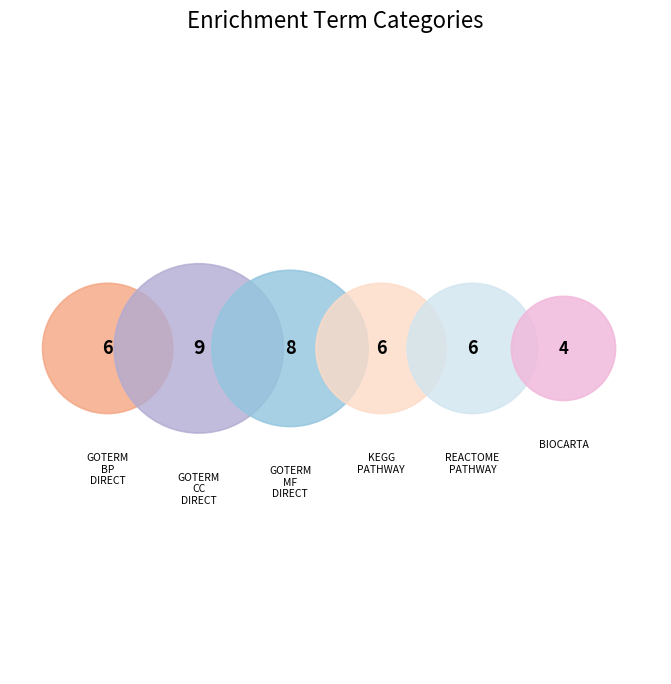

Between BIOCARTA and GOTERM_BP_DIRECT, which is larger?

GOTERM_BP_DIRECT